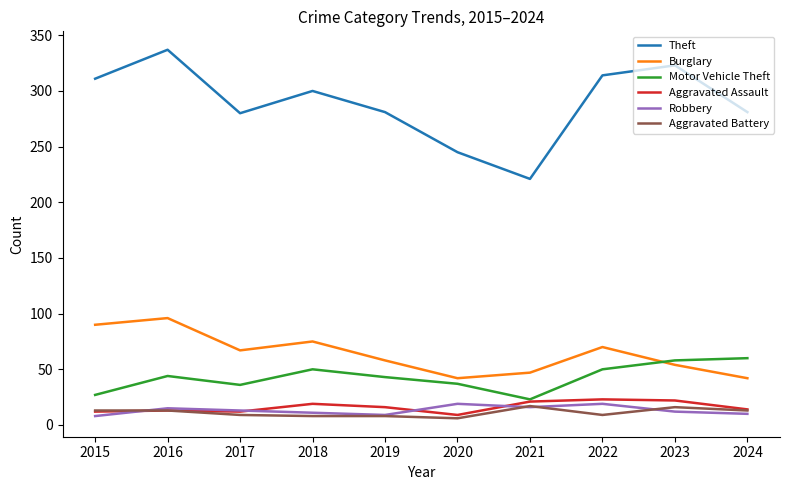

Where is the first local maximum for Burglary?

2016